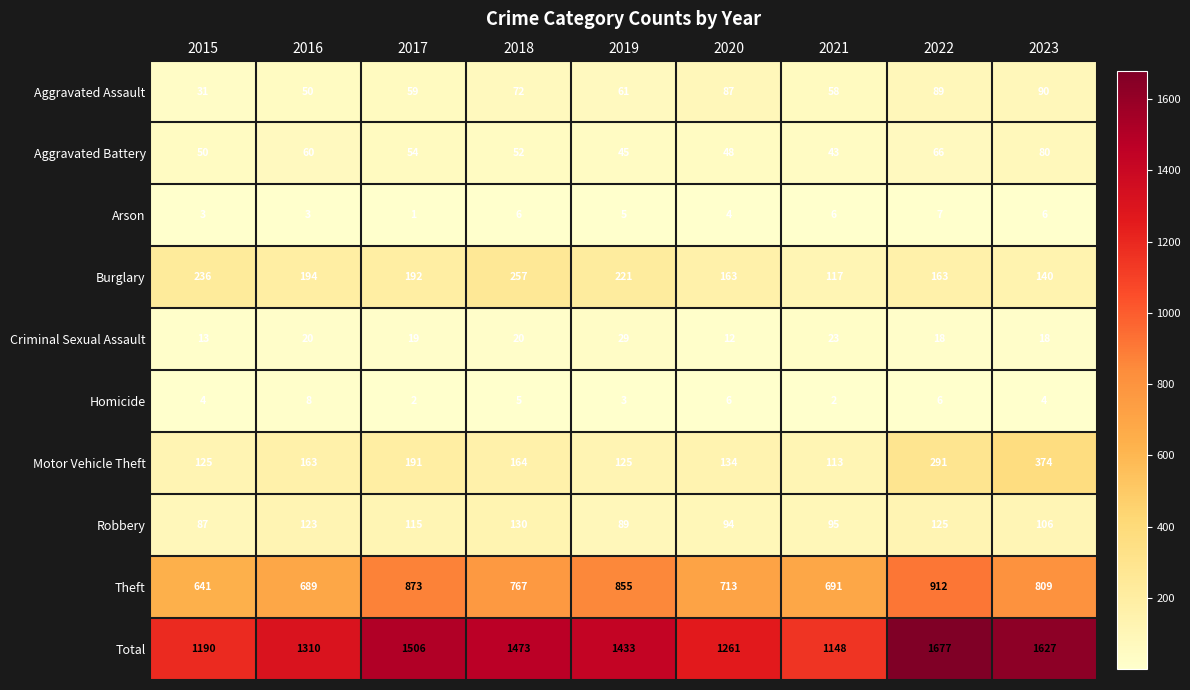

Which series has the largest range (max minus min)?

Total